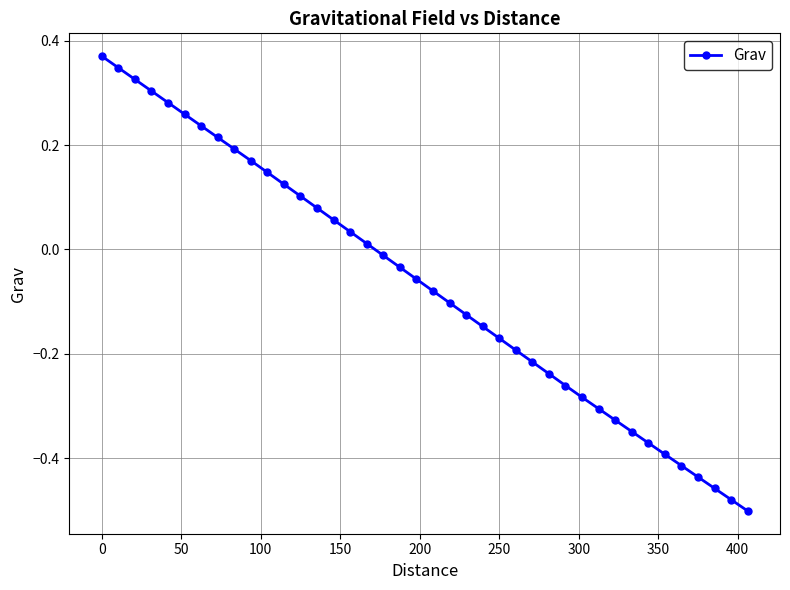

Does the chart have visible grid lines?

Yes